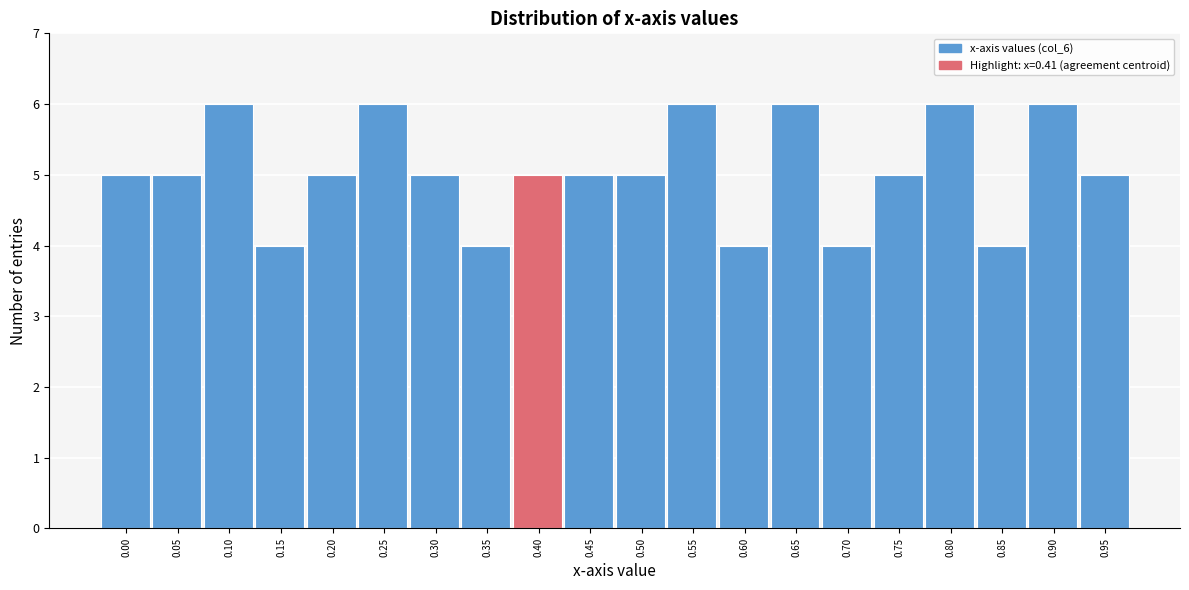

Reading left to right, what are all the values shown in this chart?

0.00=5	0.05=5	0.10=6	0.15=4	0.20=5	0.25=6	0.30=5	0.35=4	0.40=5	0.45=5	0.50=5	0.55=6	0.60=4	0.65=6	0.70=4	0.75=5	0.80=6	0.85=4	0.90=6	0.95=5